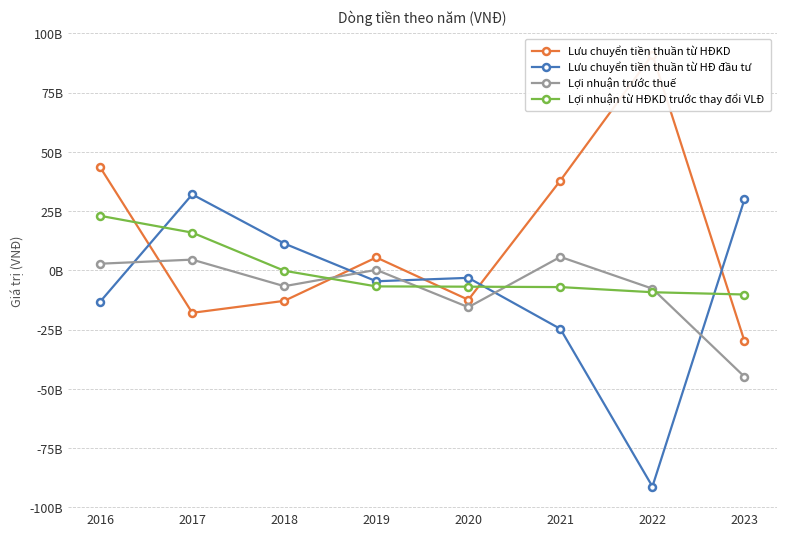

What is the greatest value displayed?

91097628650